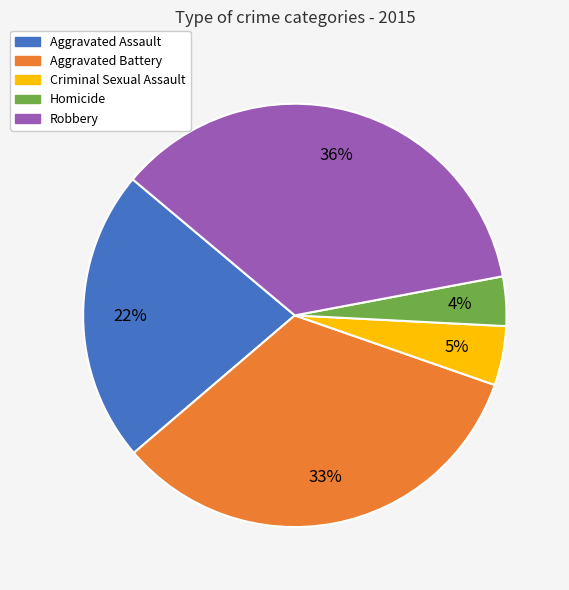

Is Robbery the majority of the pie?

No